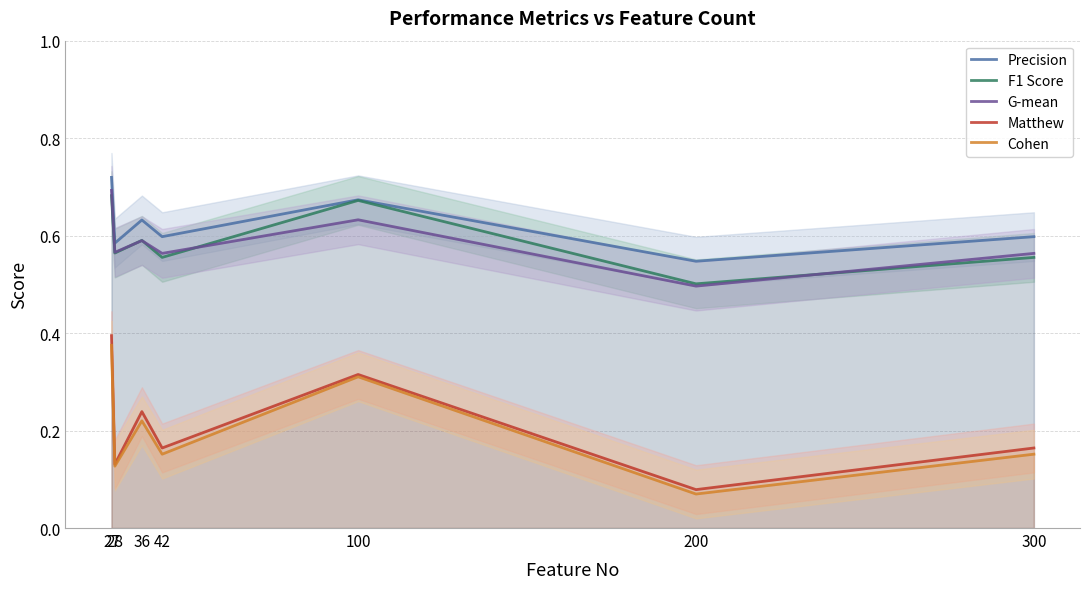

How many interior local valleys does the Precision series have?

3